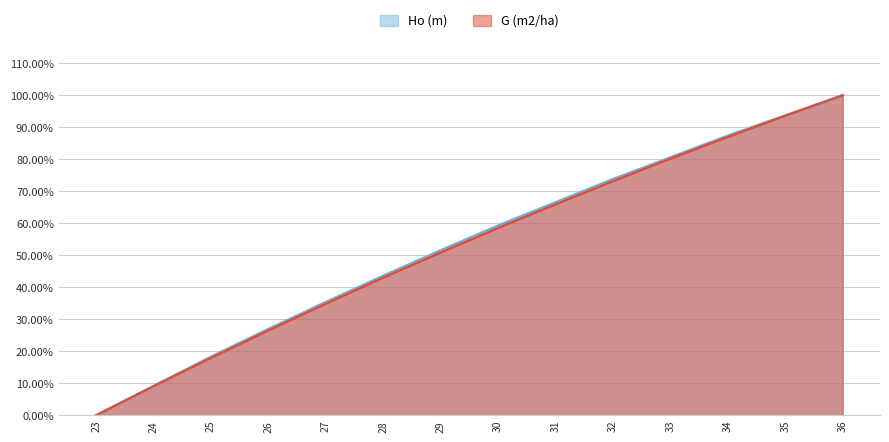

How many data points in Ho (m) are above 0?

13